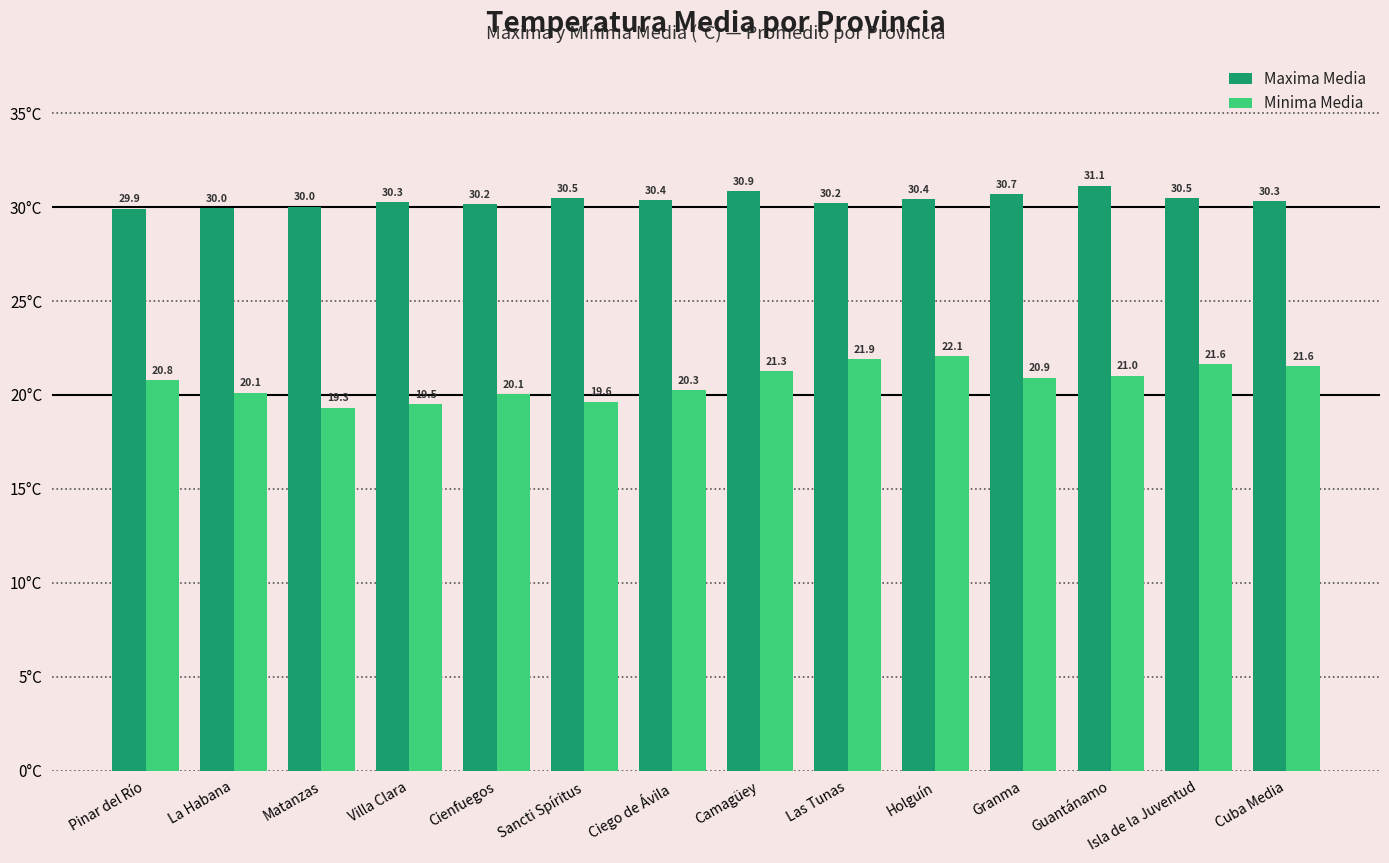

What value does the Maxima Media series have at La Habana?

30.0